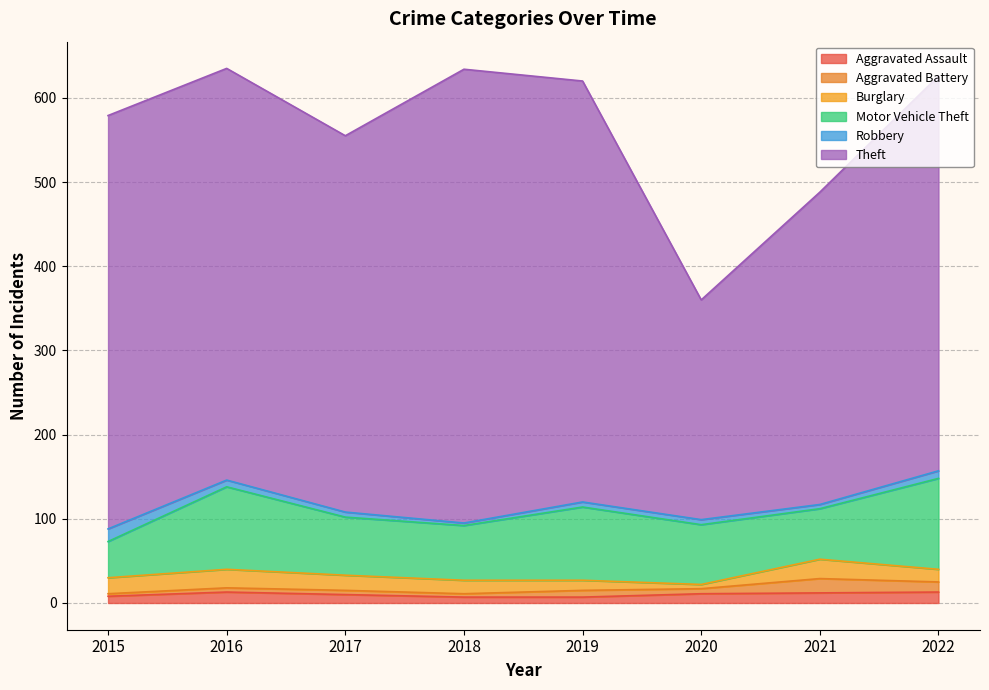

True or false: Theft and Aggravated Battery intersect in this chart.

False